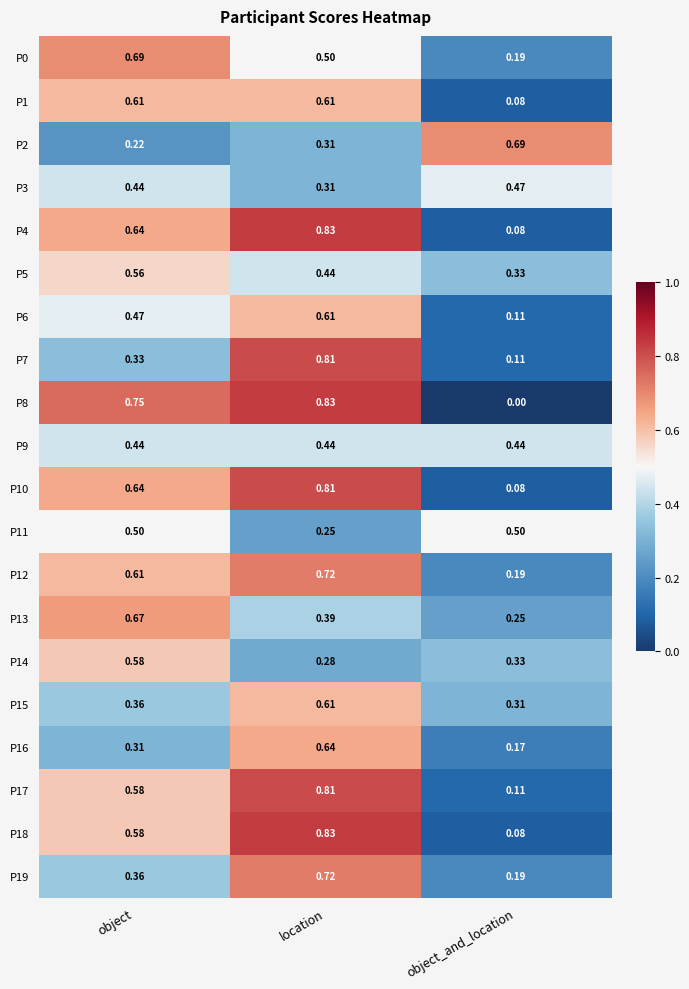

At which label is P6 closest to 0?

object_and_location